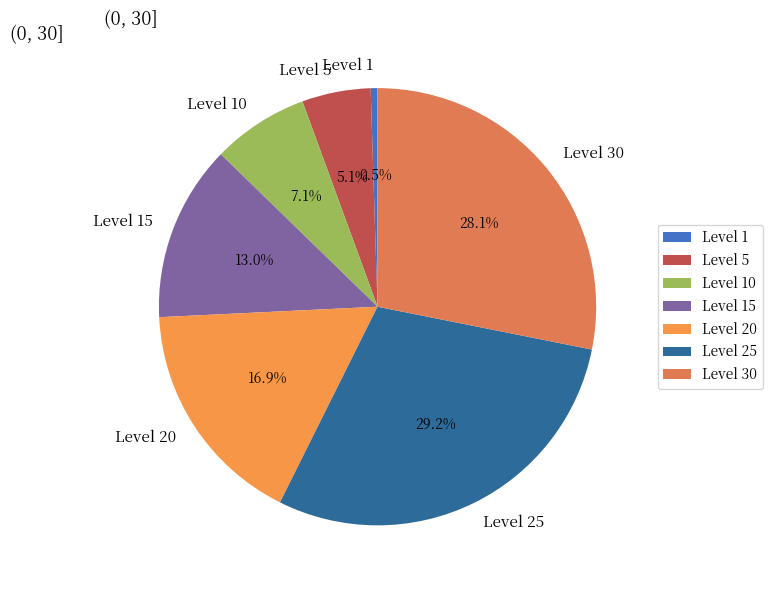

What percentage is the Level 30 slice, to the nearest percent?

28%